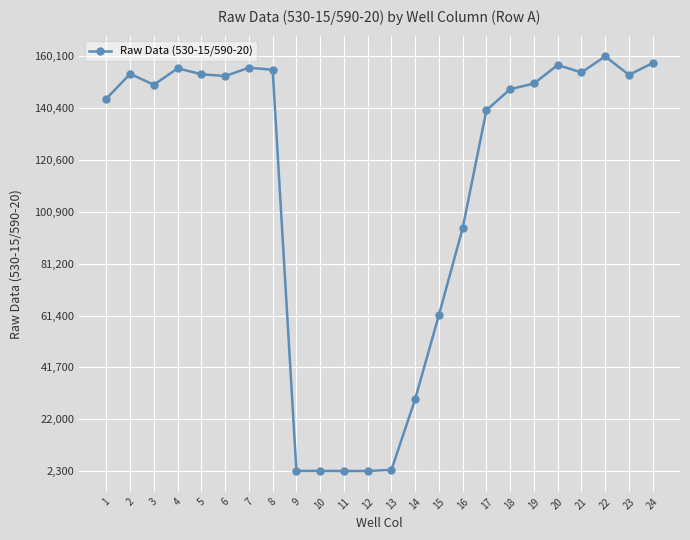

Is it true that the value at 17 is 139582?

True